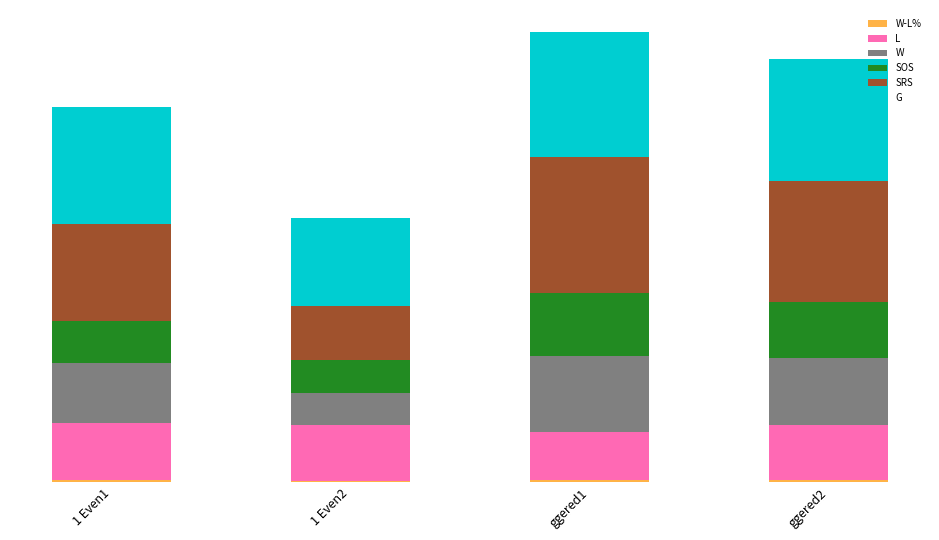

What is the difference between the maximum and minimum values in the G series?

34.0